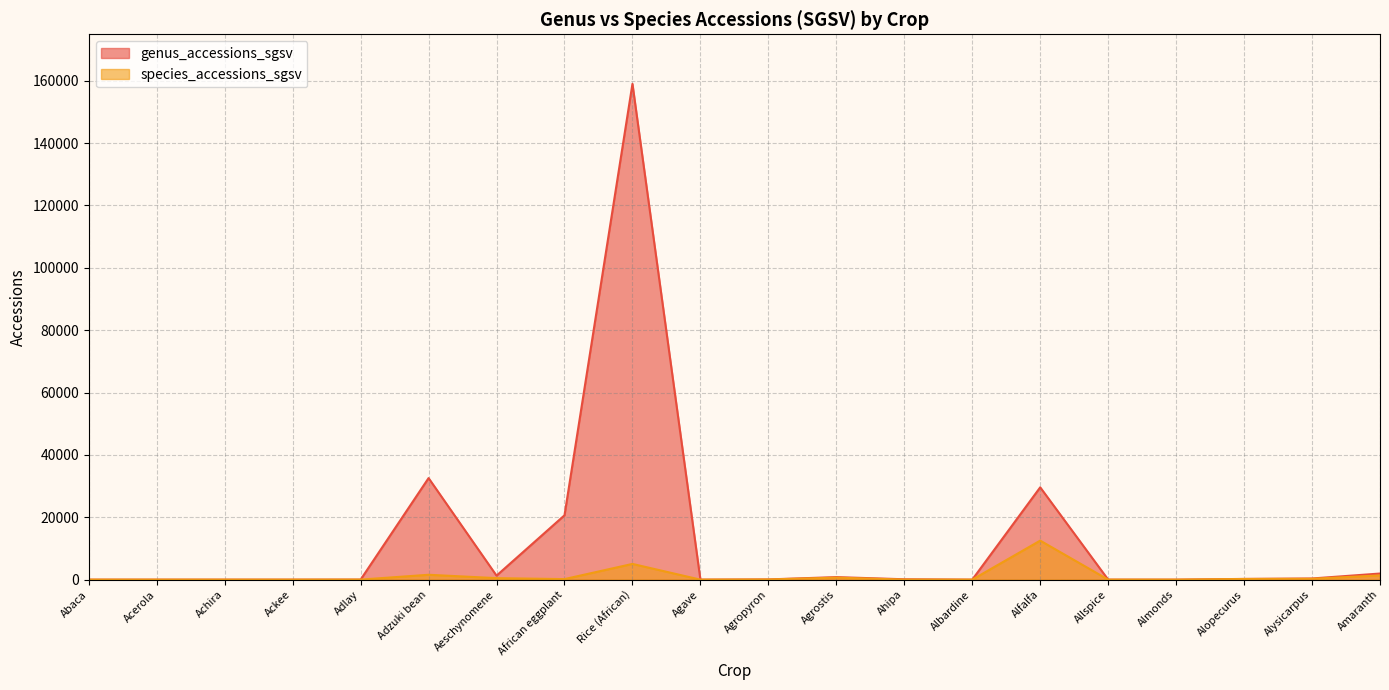

What is the difference between the second highest and minimum values in the genus_accessions_sgsv series?

32569